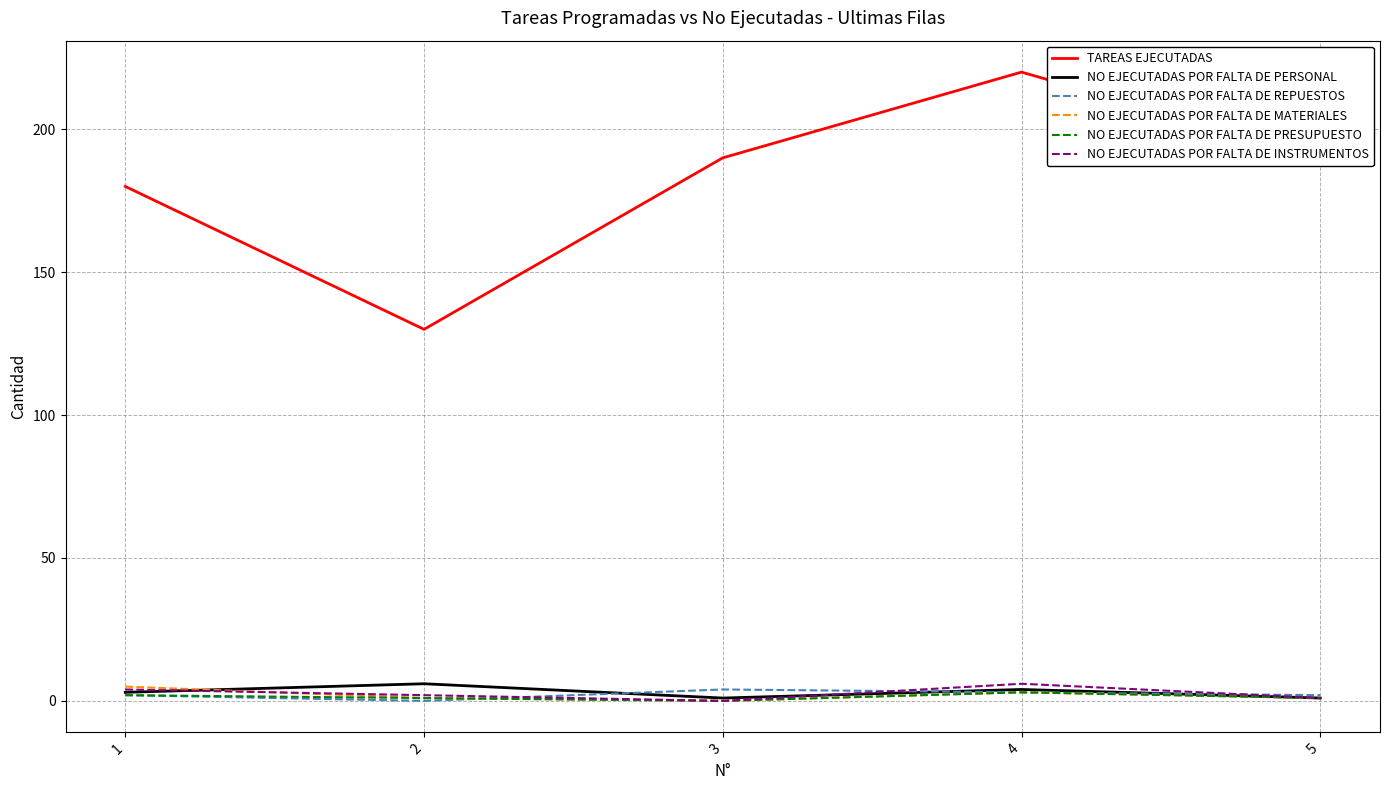

What are all the series names shown in the legend?

TAREAS EJECUTADAS, NO EJECUTADAS POR FALTA DE PERSONAL, NO EJECUTADAS POR FALTA DE REPUESTOS, NO EJECUTADAS POR FALTA DE MATERIALES, NO EJECUTADAS POR FALTA DE PRESUPUESTO, NO EJECUTADAS POR FALTA DE INSTRUMENTOS